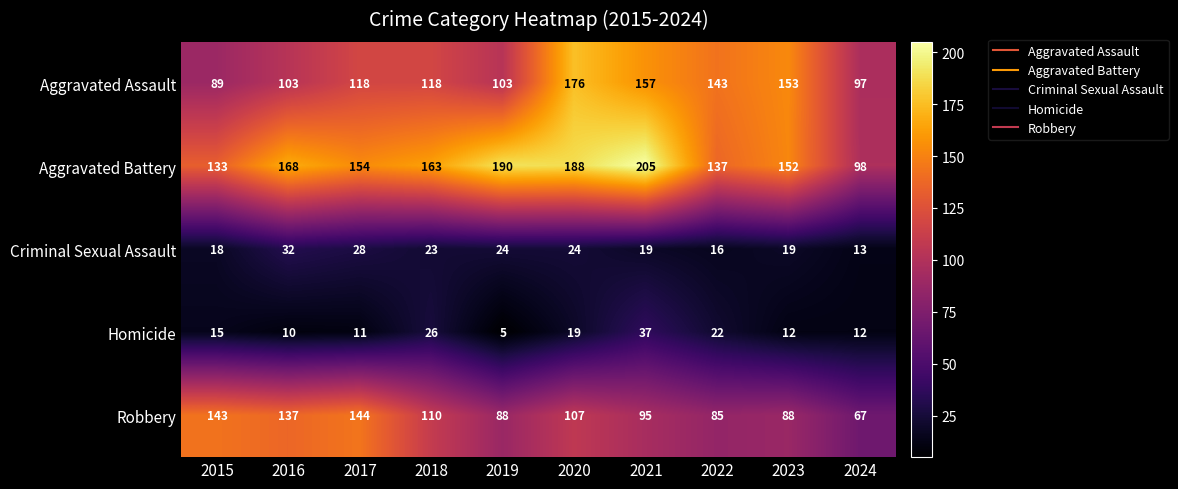

What is the difference between the Aggravated Battery values at 2022 and 2015?

4